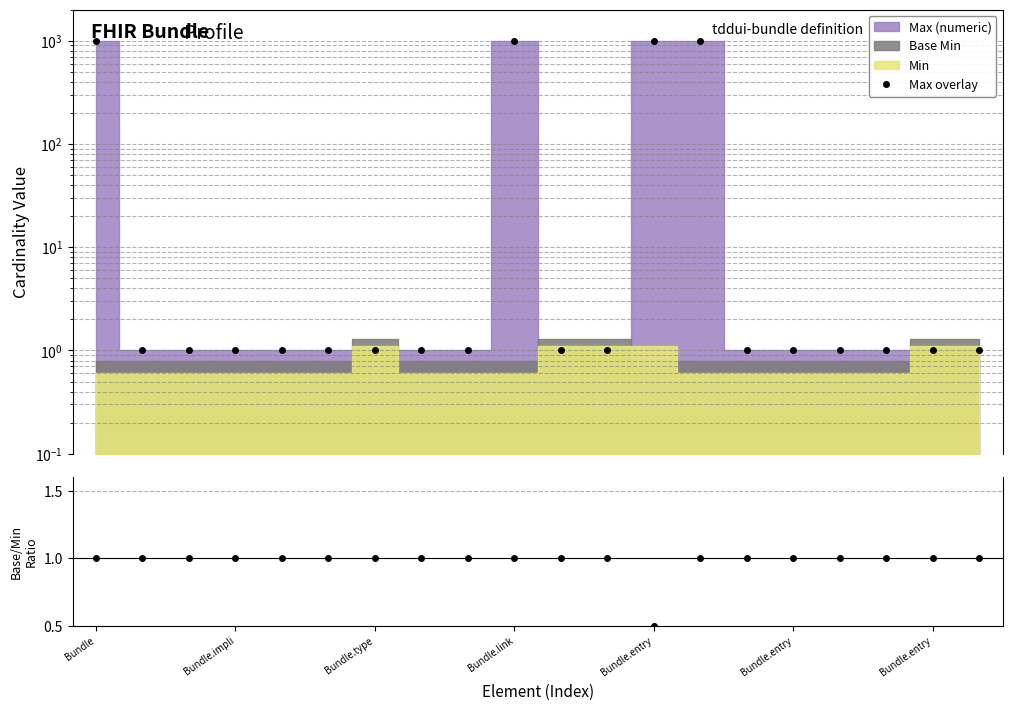

At 14, list the series in order from largest to smallest.

Max overlay, Base Min / Min ratio